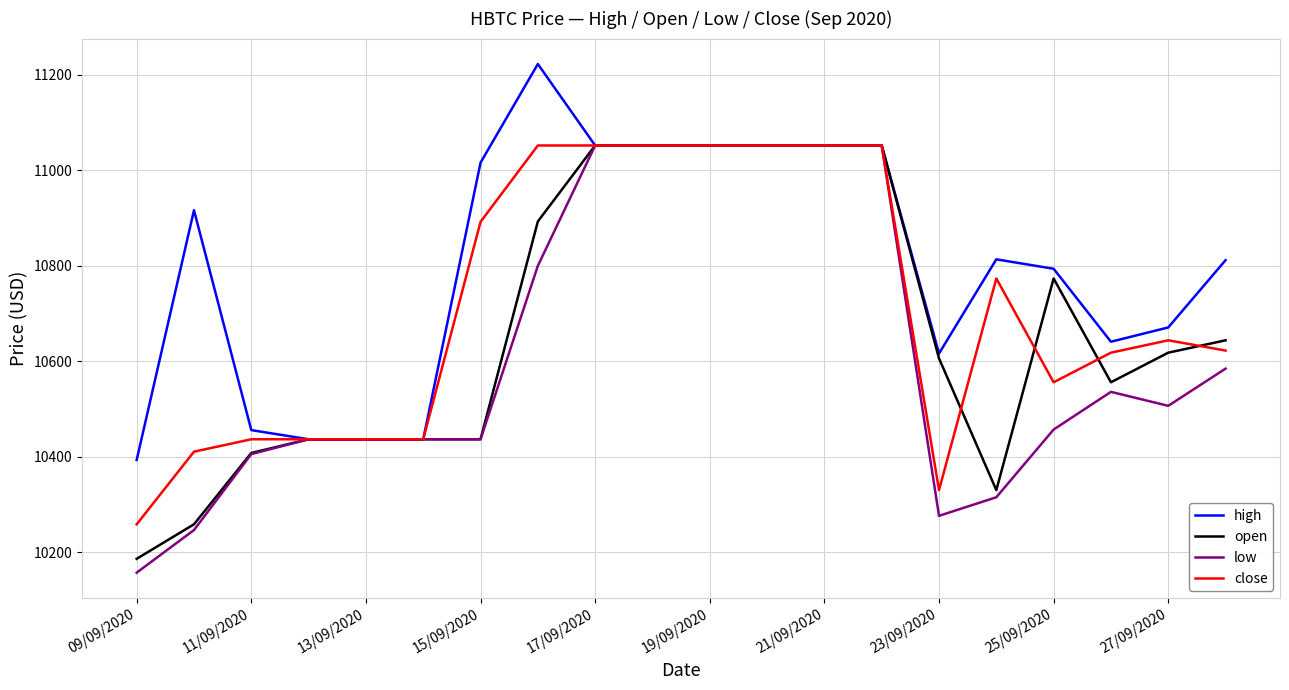

What is the greatest value displayed?

11222.3